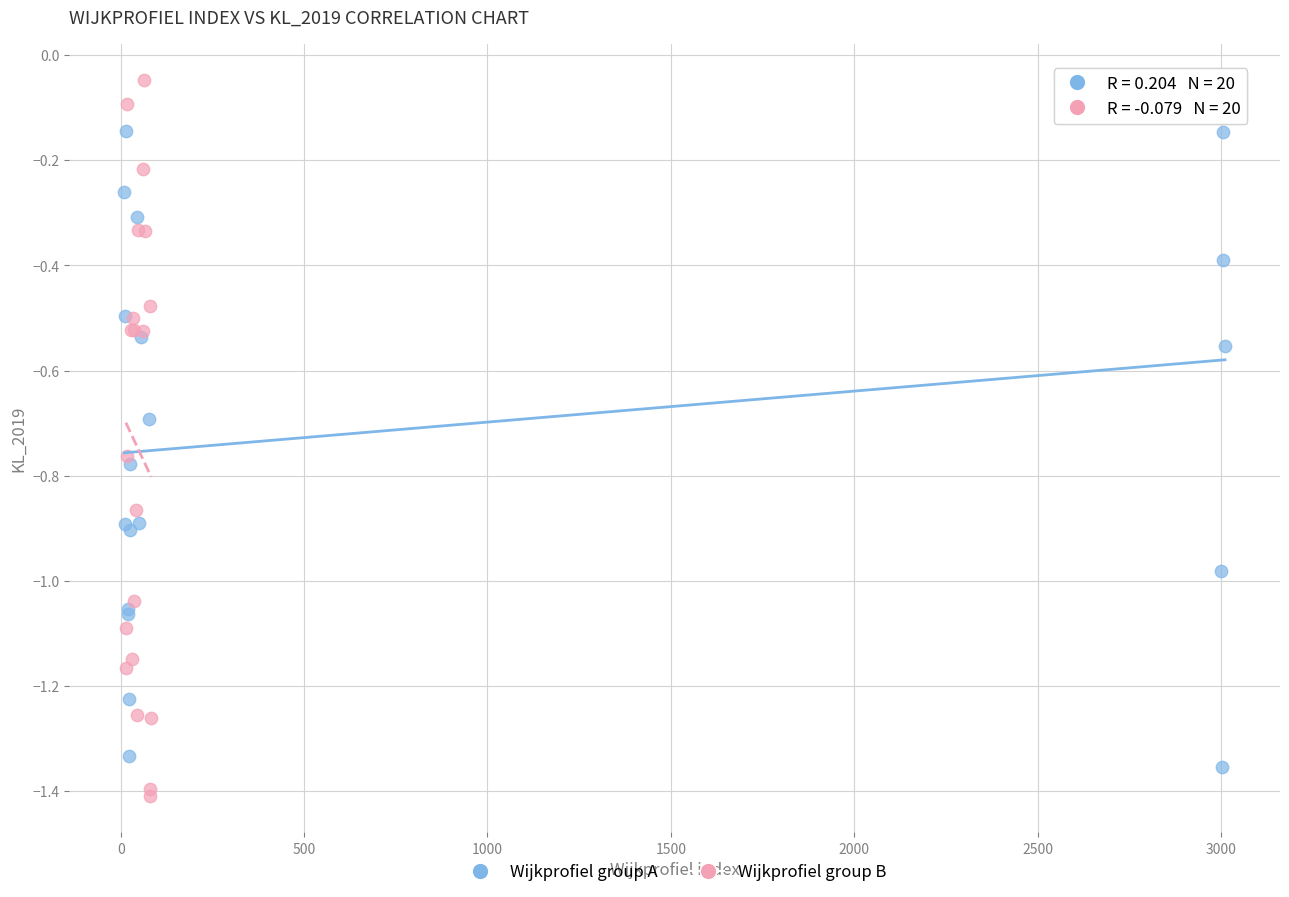

Which series has the widest spread of Y values?

Wijkprofiel group B